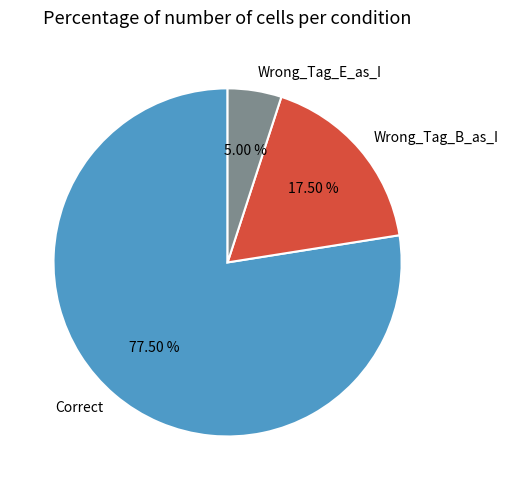

Combined, do Wrong_Tag_B_as_I and Wrong_Tag_E_as_I account for over 50%?

No